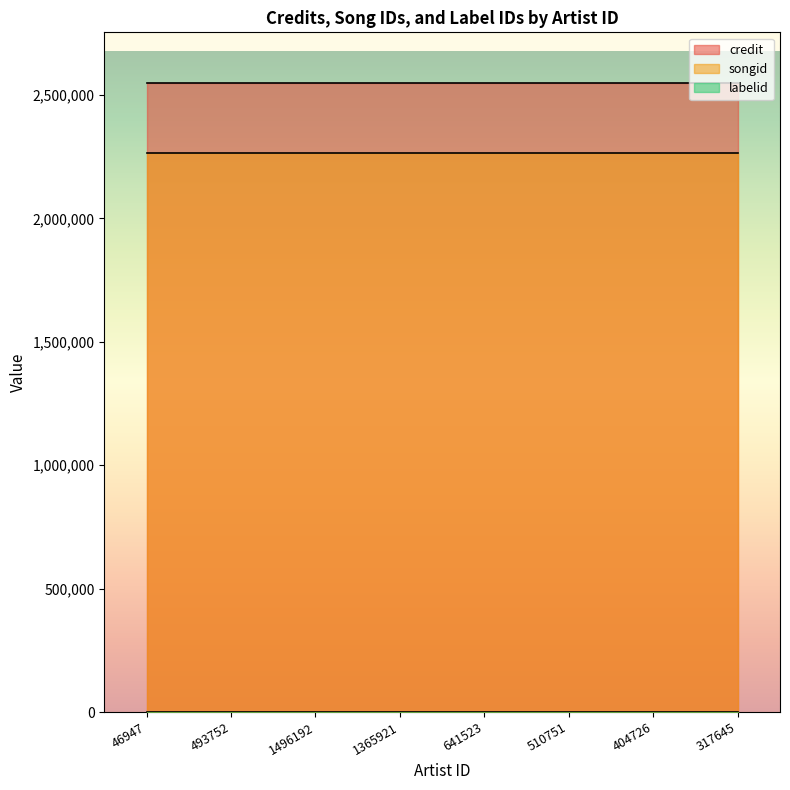

Which category has the highest value in the songid series?

46947